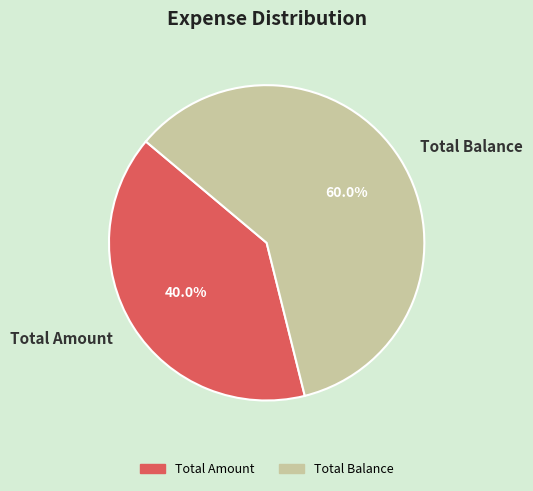

How many segments does this pie chart have?

2